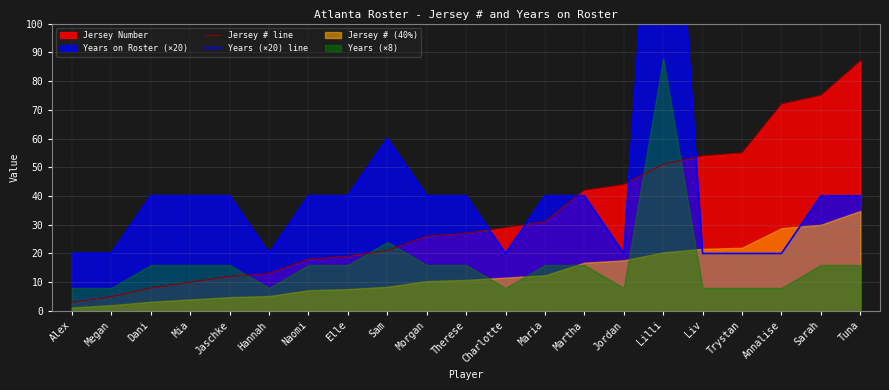

What is the highest value of the Jersey # line series?

87